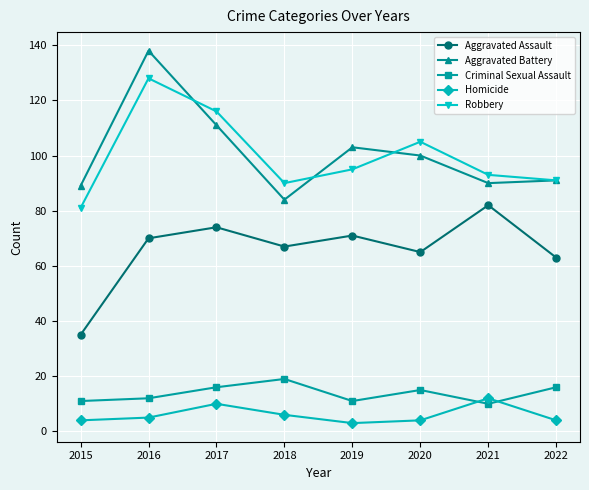

How many data points in Aggravated Assault are less than 70?

4